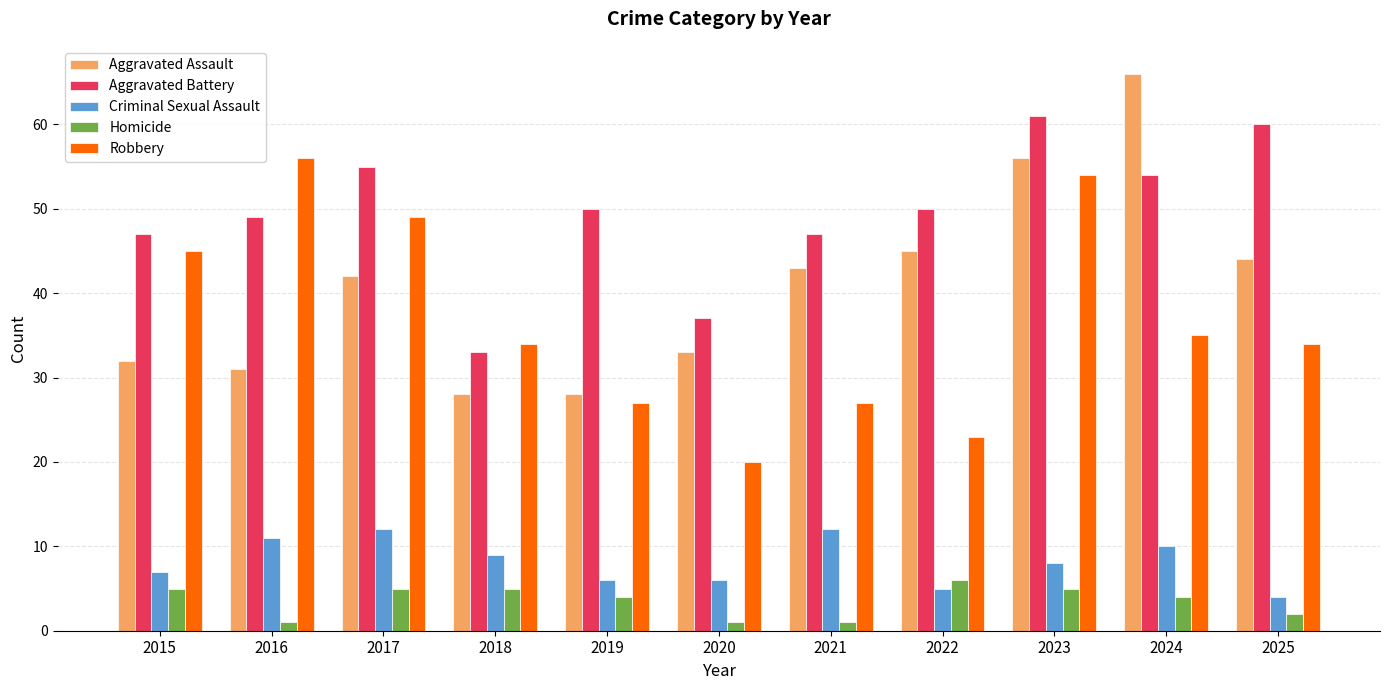

How many series are shown in this chart?

5